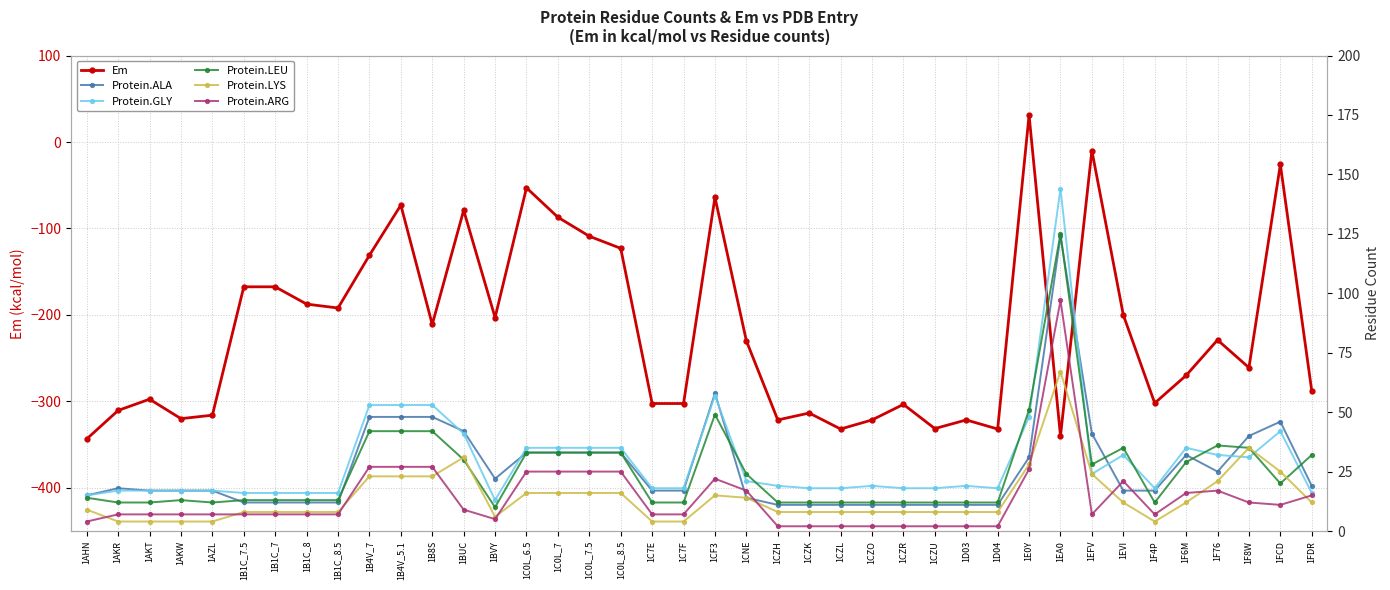

What is the total value across all series at 1F6M?

-146.0